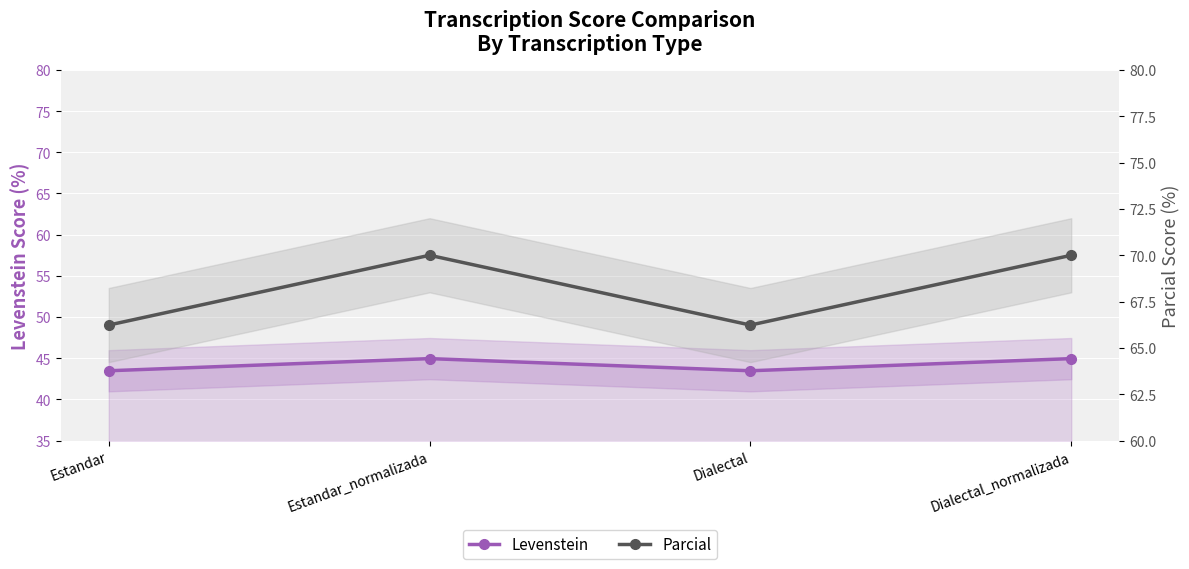

The value of Levenstein at Estandar is 43.5. True or false?

True